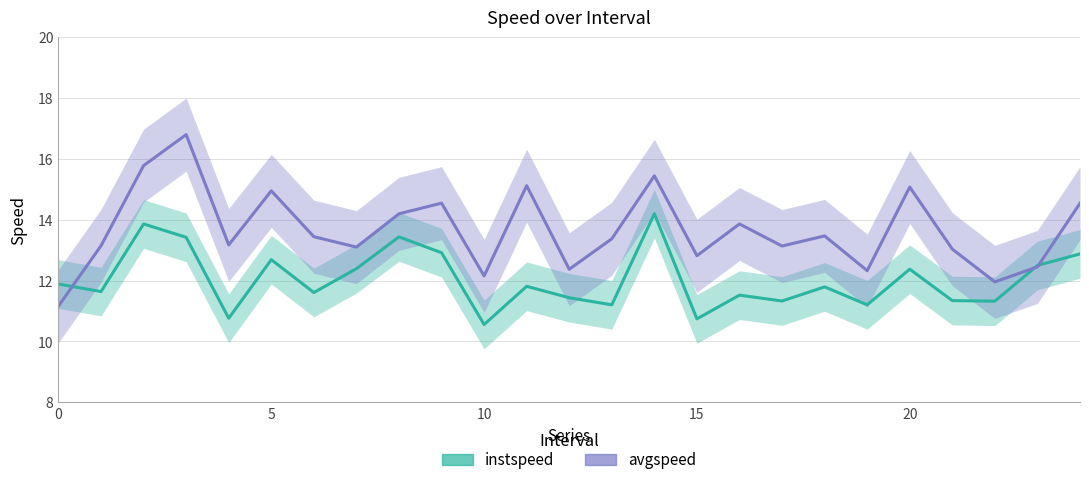

True or false: instspeed has a value of 12.9 at 9.

True